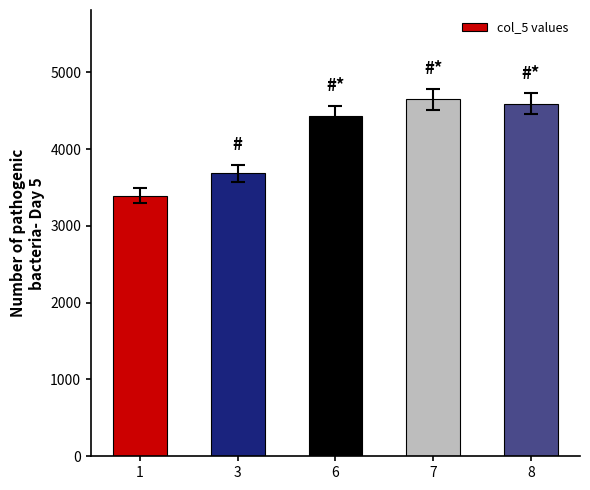

Which category has the highest value across all series?

7